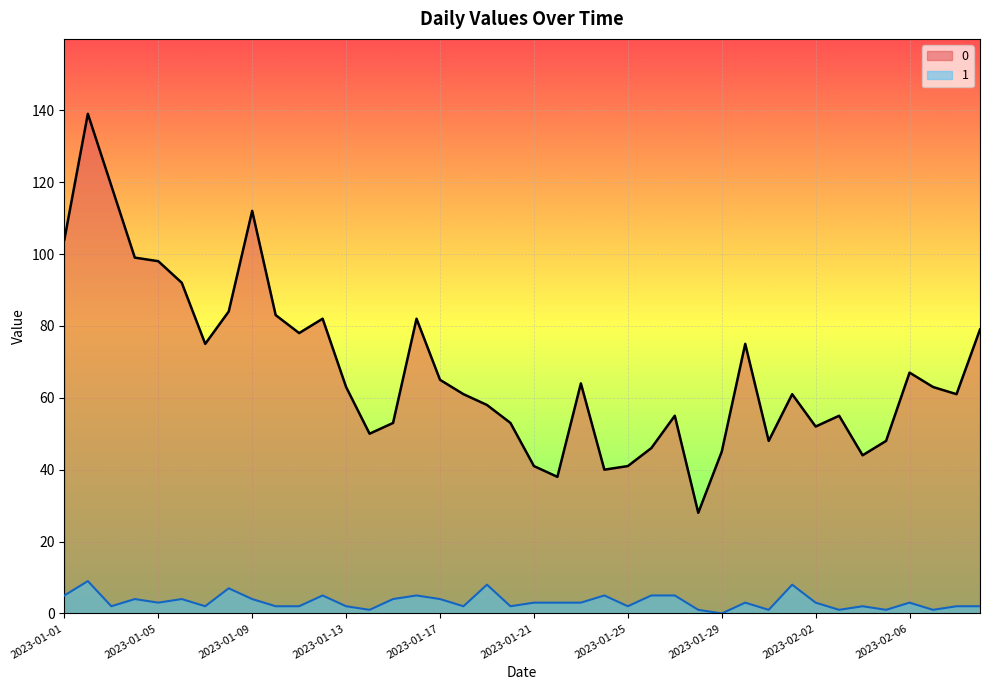

The 0 series shows 25 at 2023-02-08. True or false?

False